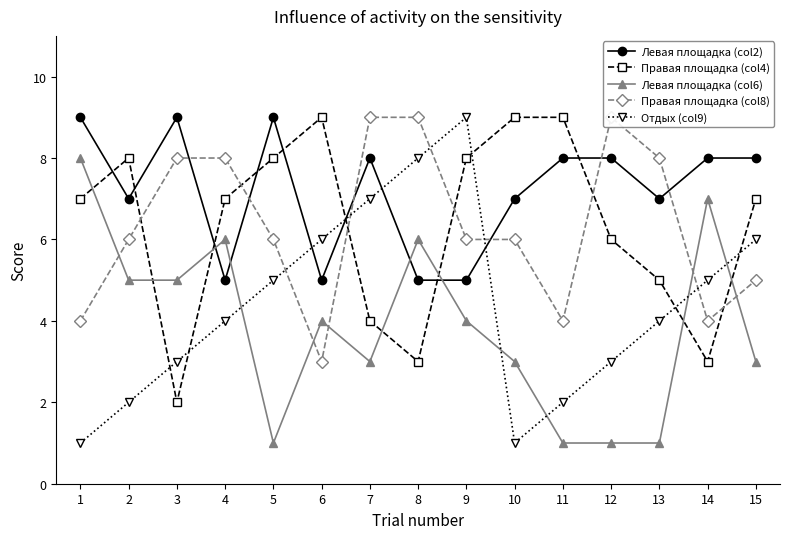

The Правая площадка (col8) series shows 9 at 12. True or false?

True